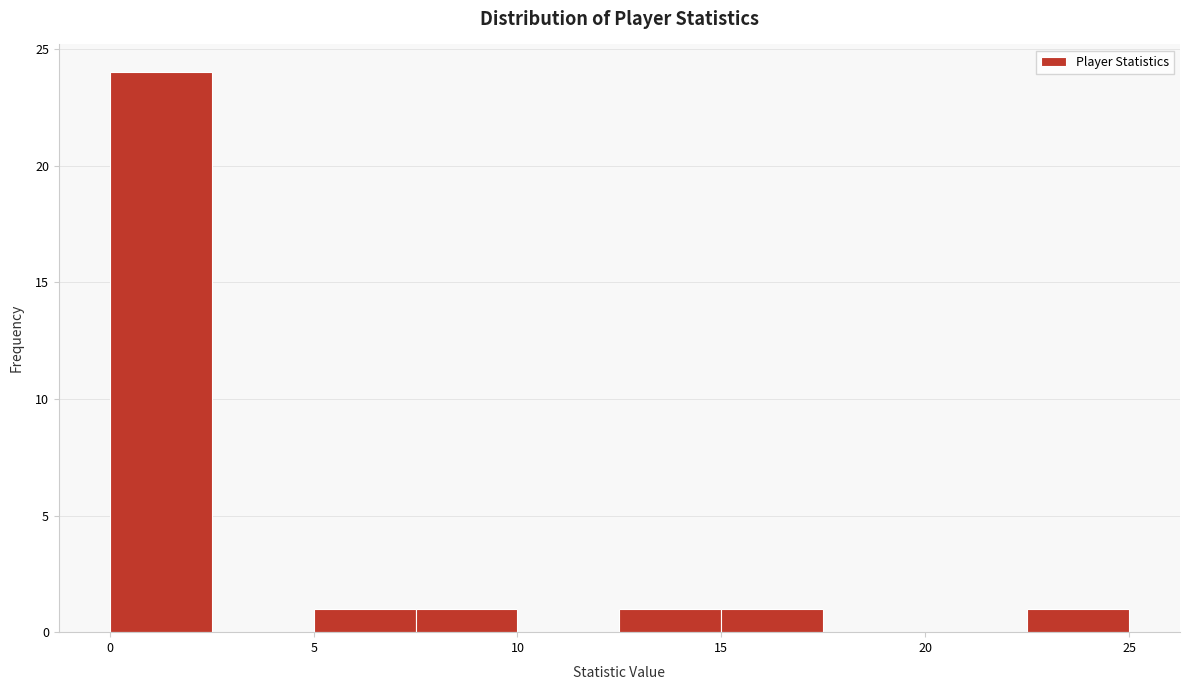

Reading left to right, list every bar in this chart as the range it spans on the x-axis followed by its height. The values are not printed on the chart, so give them approximately, as read against the axis.

0.0 to 2.5: 24
2.5 to 5.0: 0
5.0 to 7.5: 1
7.5 to 10.0: 1
10.0 to 12.5: 0
12.5 to 15.0: 1
15.0 to 17.5: 1
17.5 to 20.0: 0
20.0 to 22.5: 0
22.5 to 25.0: 1